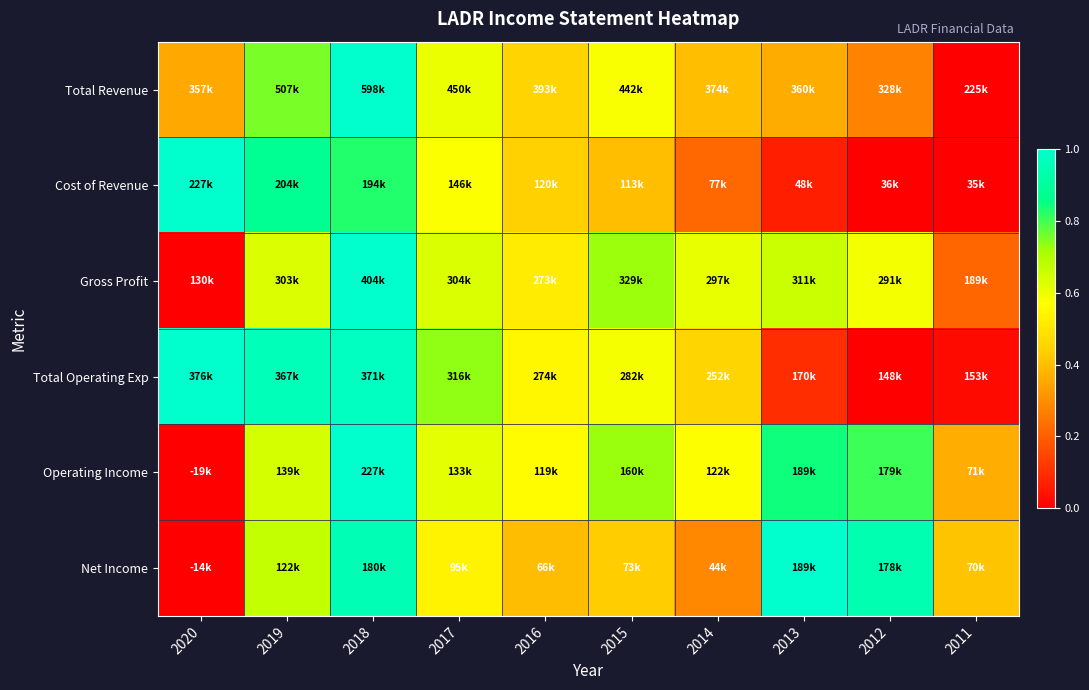

Which category has the highest value across all series?

2018